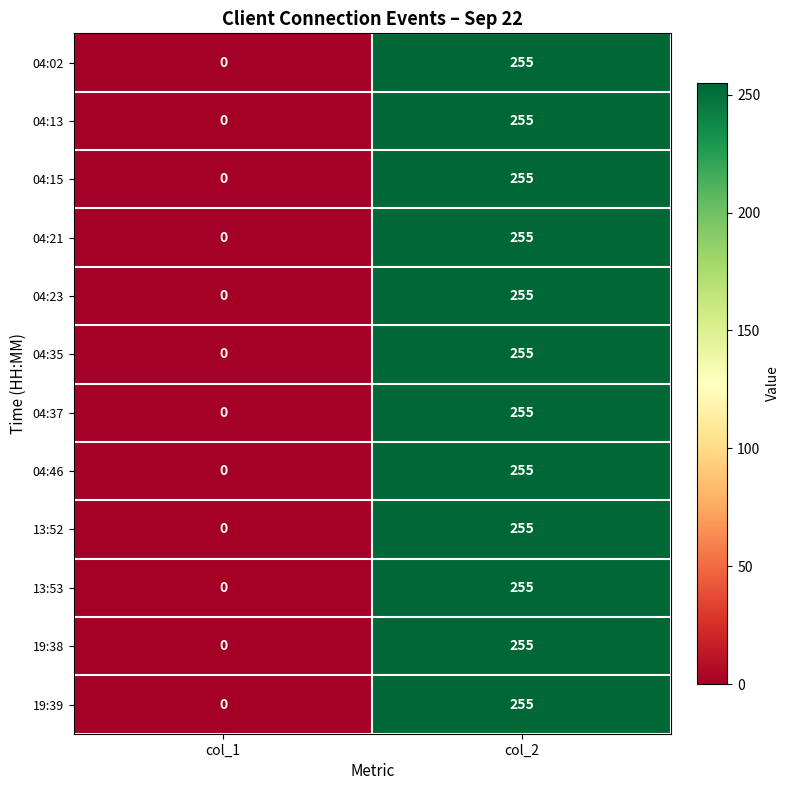

How many series are shown in this chart?

12